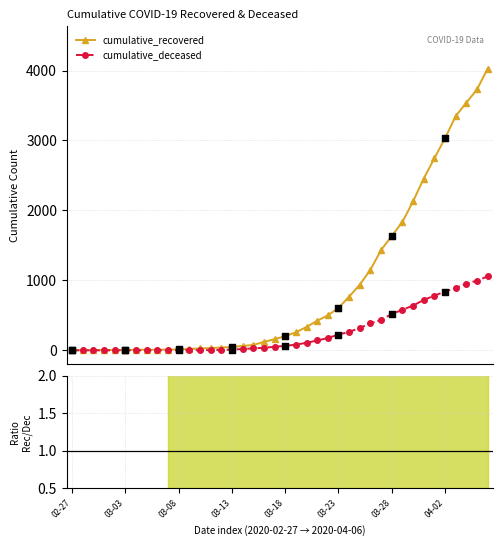

Which series reaches the maximum Y coordinate?

cumulative_recovered